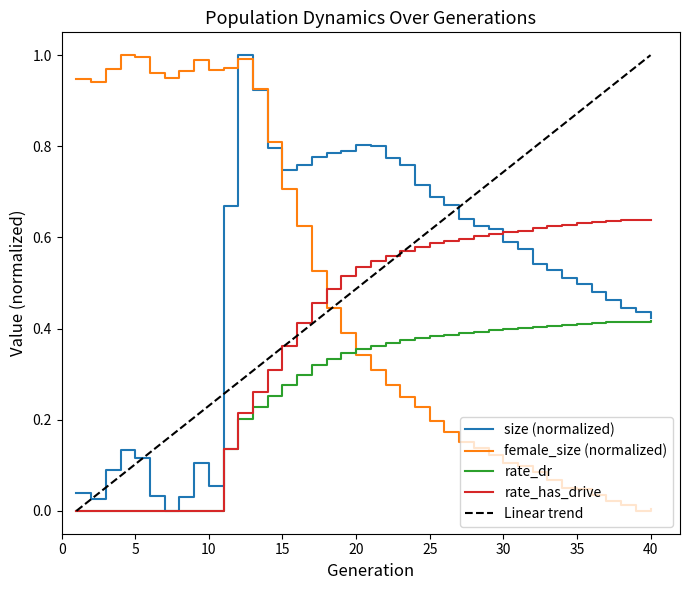

At which label is rate_dr closest to 0?

1